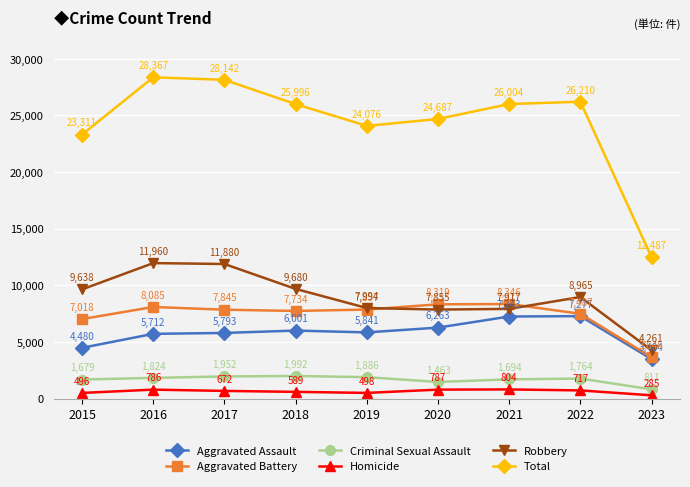

What is the approximate value of Aggravated Assault at 2023, to the nearest 100?

3500